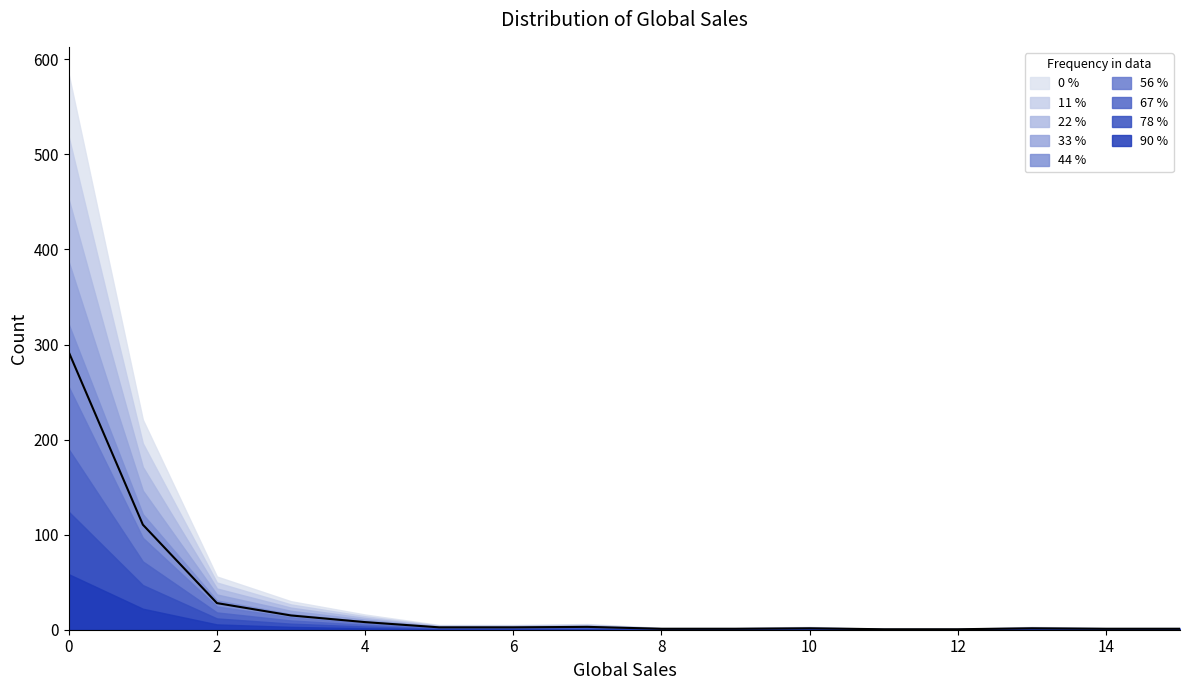

How many data points does each series have?

16